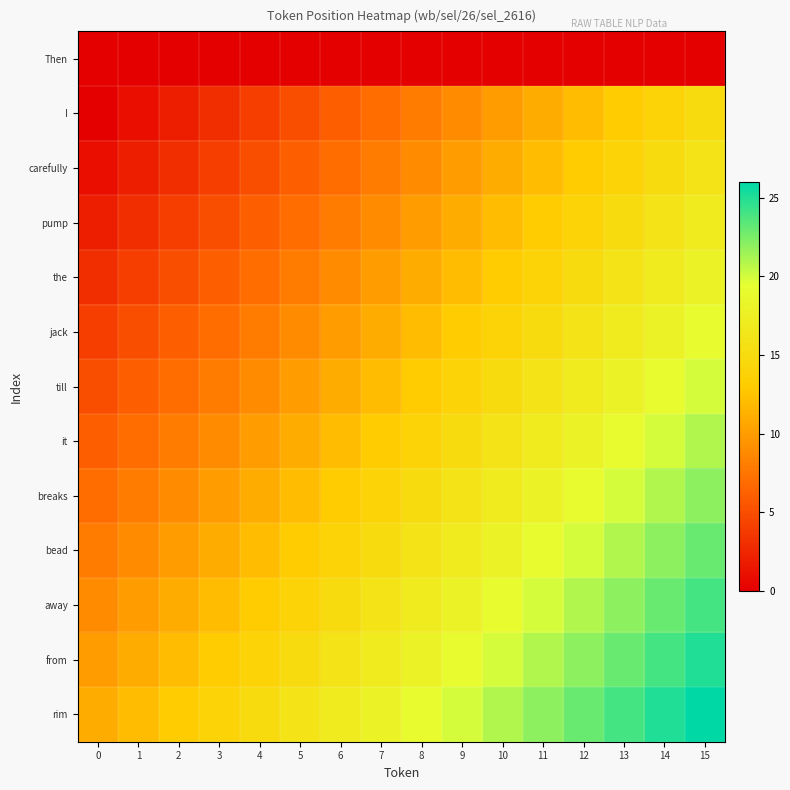

At 15, list the series in order from largest to smallest.

rim, from, away, bead, breaks, it, till, jack, the, pump, carefully, I, Then